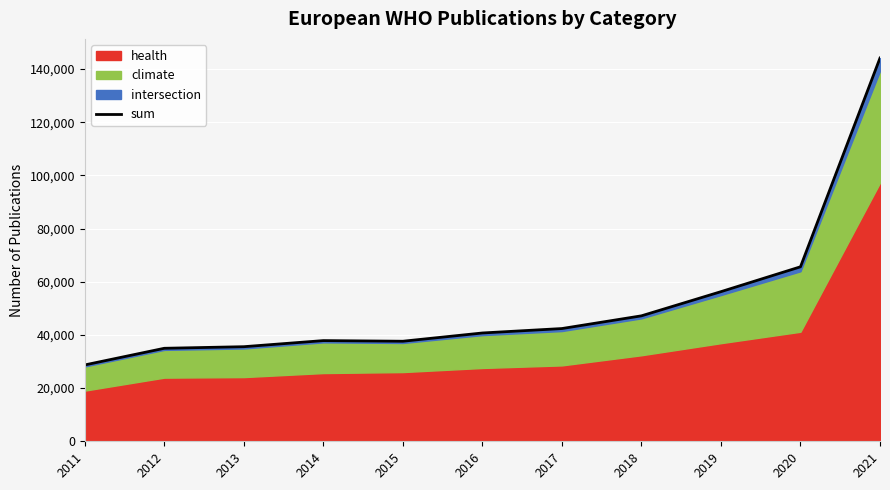

What is the value of the 10th point from the left?

65622